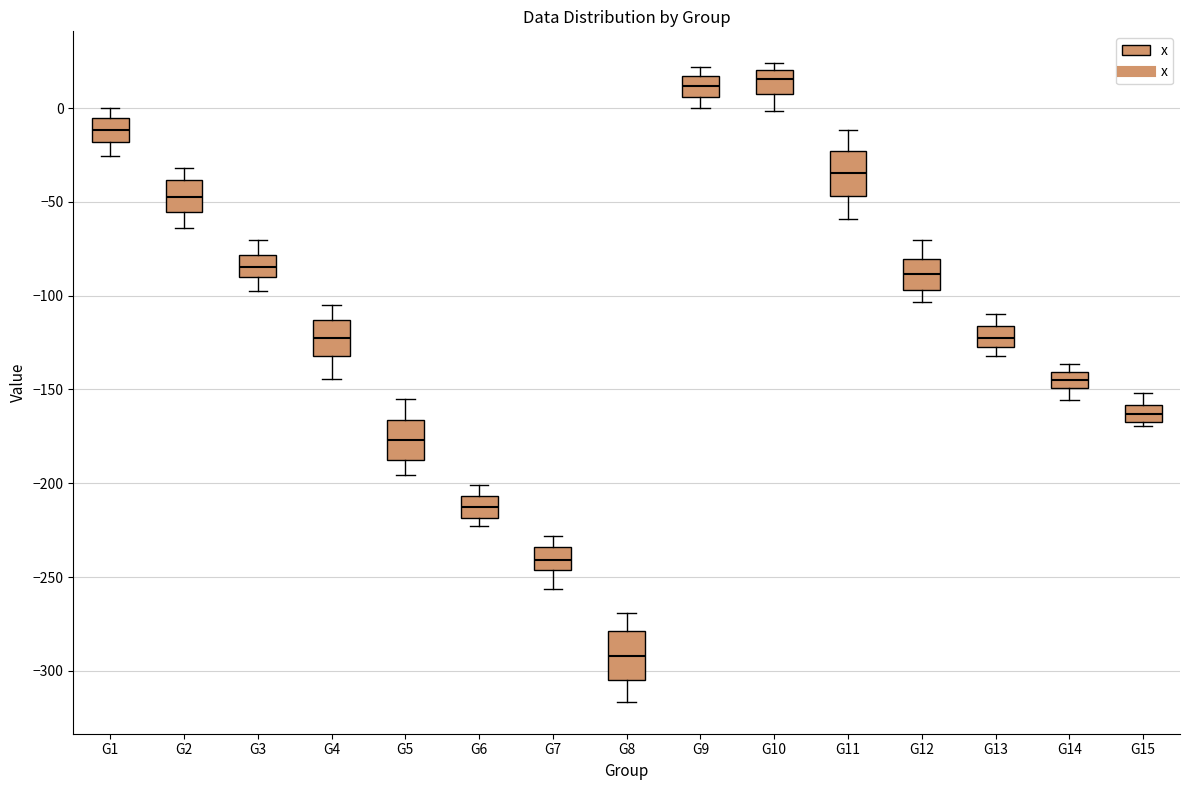

Reading left to right, read every box against the y-axis: the position of its median line, the range the box covers, and the ends of its whiskers. The values are not printed on the chart, so give them approximately, as read against the axis.

G1: median -10, box -20 to -5, whiskers -25 to 0
G2: median -50, box -55 to -40, whiskers -65 to -30
G3: median -85, box -90 to -80, whiskers -95 to -70
G4: median -120, box -130 to -115, whiskers -145 to -105
G5: median -175, box -190 to -165, whiskers -195 to -155
G6: median -210, box -220 to -205, whiskers -225 to -200
G7: median -240, box -245 to -235, whiskers -255 to -230
G8: median -290, box -305 to -280, whiskers -315 to -270
G9: median 10, box 5 to 15, whiskers 0 to 20
G10: median 15, box 5 to 20, whiskers 0 to 25
G11: median -35, box -45 to -25, whiskers -60 to -10
G12: median -90, box -95 to -80, whiskers -105 to -70
G13: median -125 (inside the box), box -125 to -115, whiskers -130 to -110
G14: median -145, box -150 to -140, whiskers -155 to -135
G15: median -165 (inside the box), box -165 to -160, whiskers -170 to -150